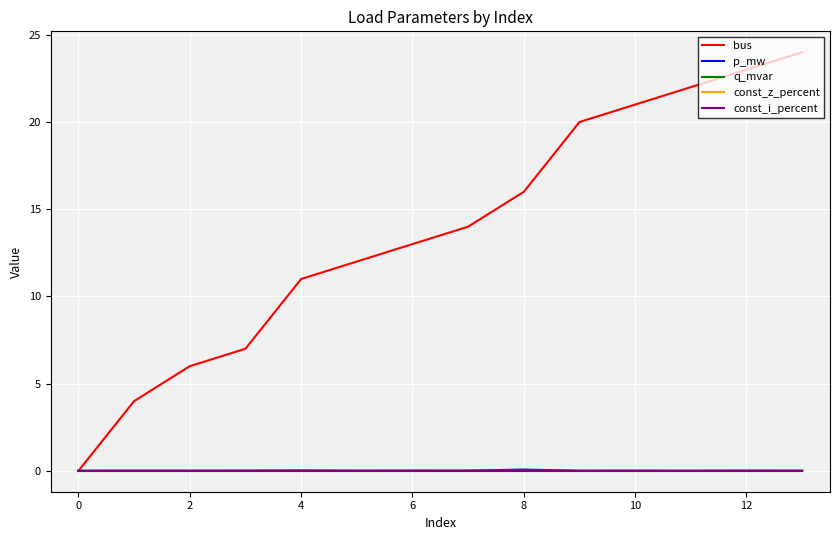

Rank the series by their maximum value, from lowest to highest.

const_z_percent, const_i_percent, q_mvar, p_mw, bus